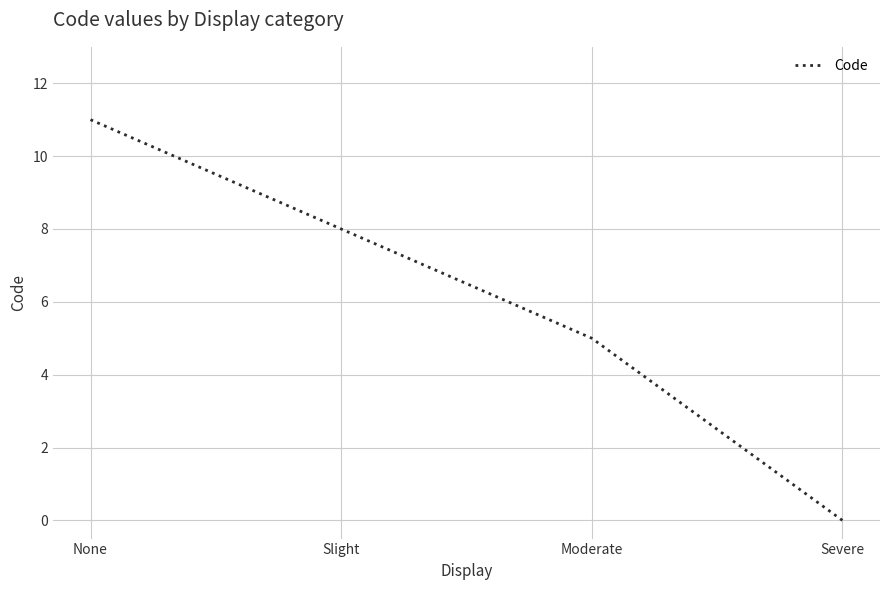

True or false: there are more than 0 points higher than both neighbors.

False